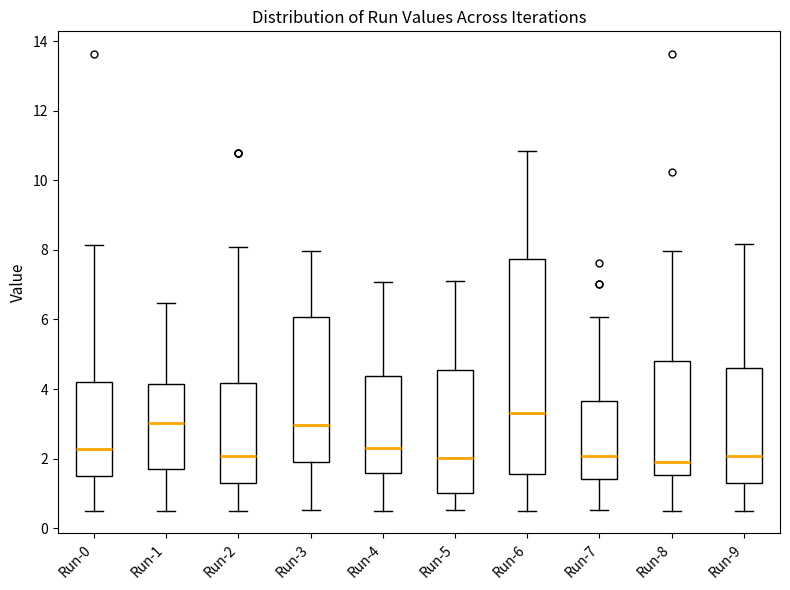

Reading left to right, transcribe this box plot: for each box, give where its median line is, the range the box spans, and where its two whiskers end, as read against the y-axis. The values are not printed on the chart, so give them approximately, as read against the axis.

Run-0: median 2.2, box 1.4 to 4.2, whiskers 0.6 to 8.2
Run-1: median 3.0, box 1.6 to 4.2, whiskers 0.6 to 6.4
Run-2: median 2.0, box 1.2 to 4.2, whiskers 0.6 to 8.0
Run-3: median 3.0, box 2.0 to 6.0, whiskers 0.6 to 8.0
Run-4: median 2.2, box 1.6 to 4.4, whiskers 0.6 to 7.0
Run-5: median 2.0, box 1.0 to 4.6, whiskers 0.6 to 7.0
Run-6: median 3.2, box 1.6 to 7.8, whiskers 0.6 to 10.8
Run-7: median 2.0, box 1.4 to 3.6, whiskers 0.6 to 6.0
Run-8: median 2.0, box 1.6 to 4.8, whiskers 0.6 to 8.0
Run-9: median 2.0, box 1.2 to 4.6, whiskers 0.6 to 8.2